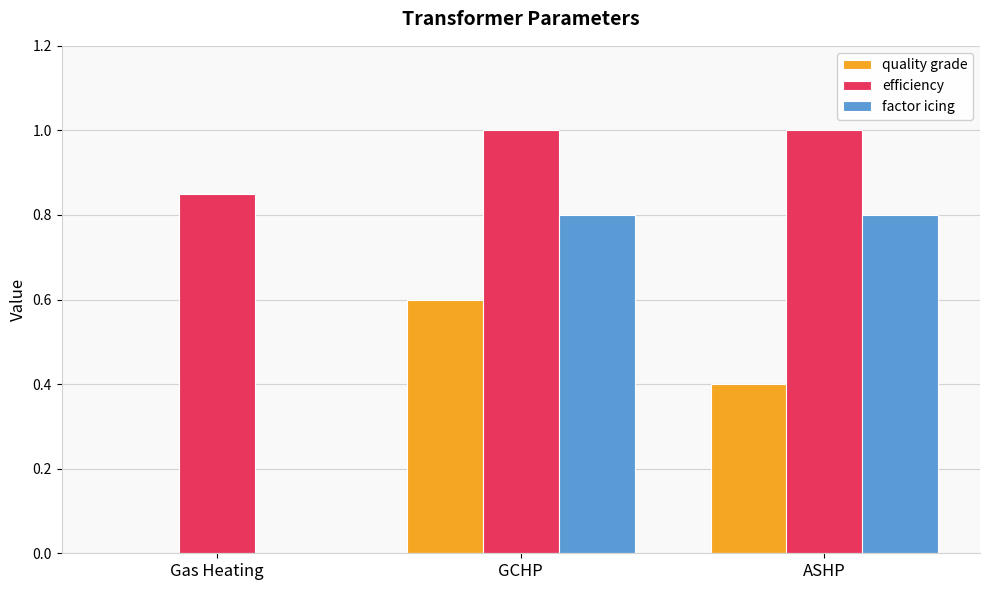

What is the maximum value shown in the chart?

1.0